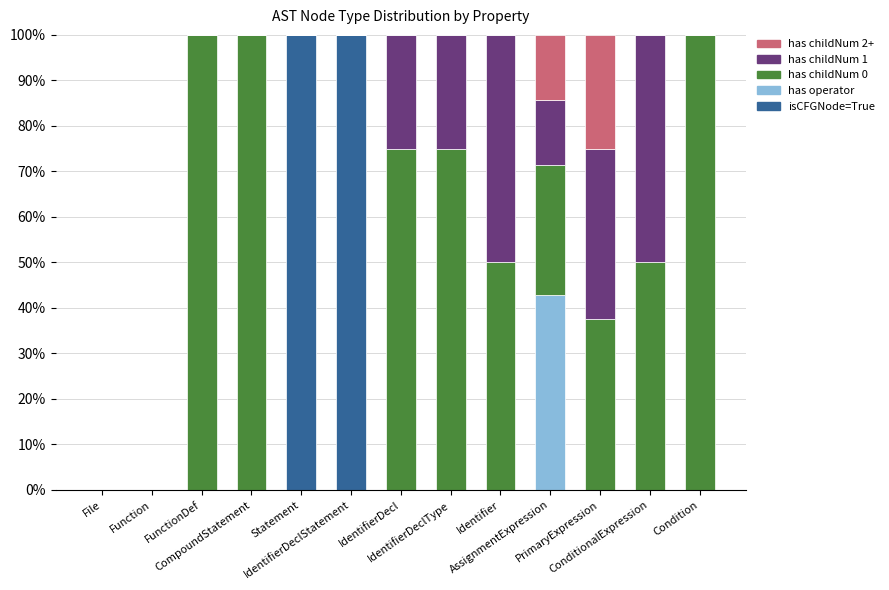

At IdentifierDecl, list the series in order from smallest to largest.

isCFGNode=True, has operator, has childNum 2+, has childNum 1, has childNum 0